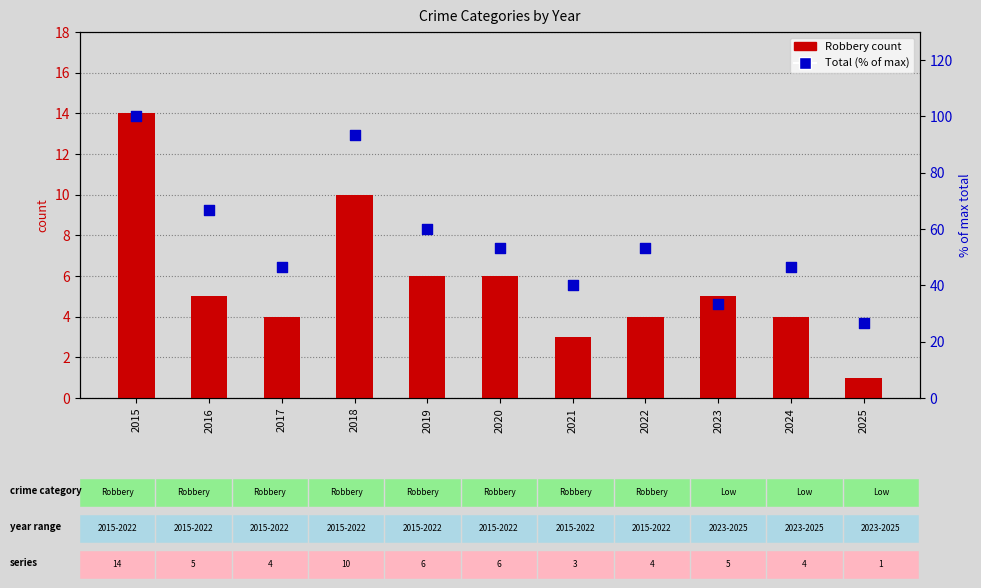

Which series has the largest total across all categories?

Total (% of max)